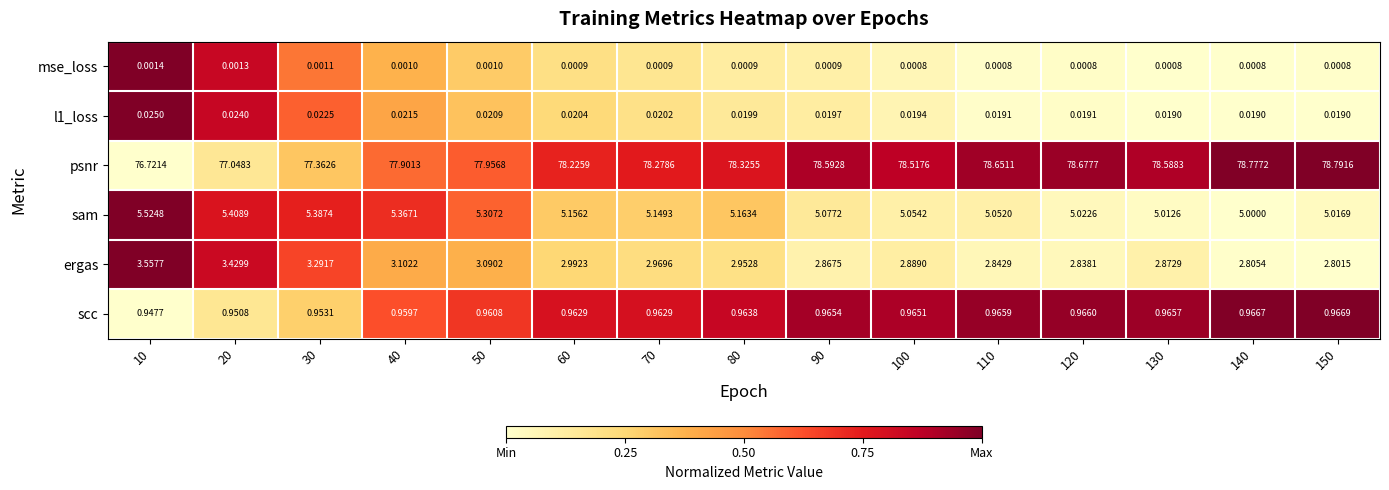

Which series has the largest total across all categories?

psnr